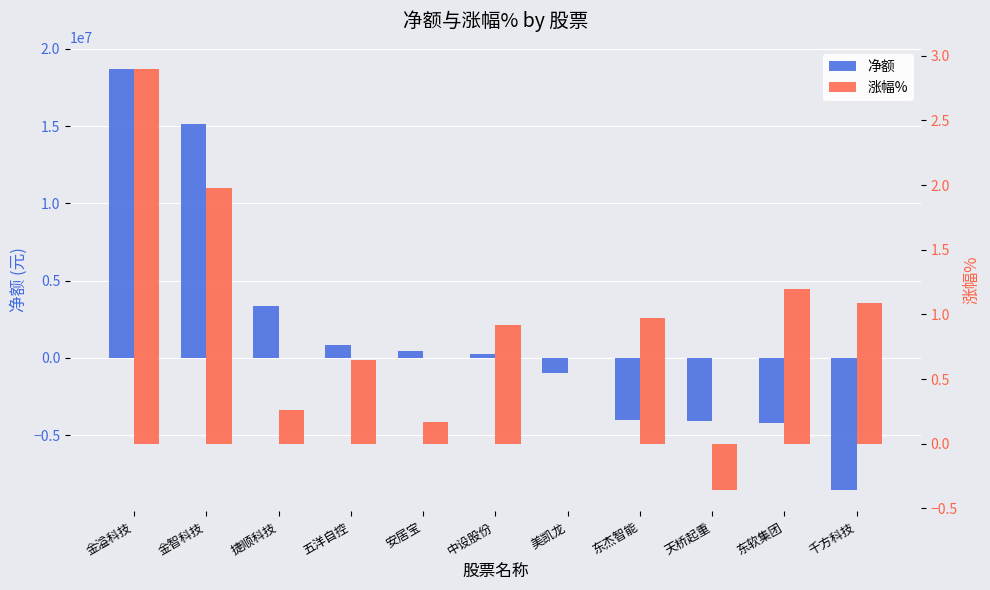

How many bars are there in total?

22